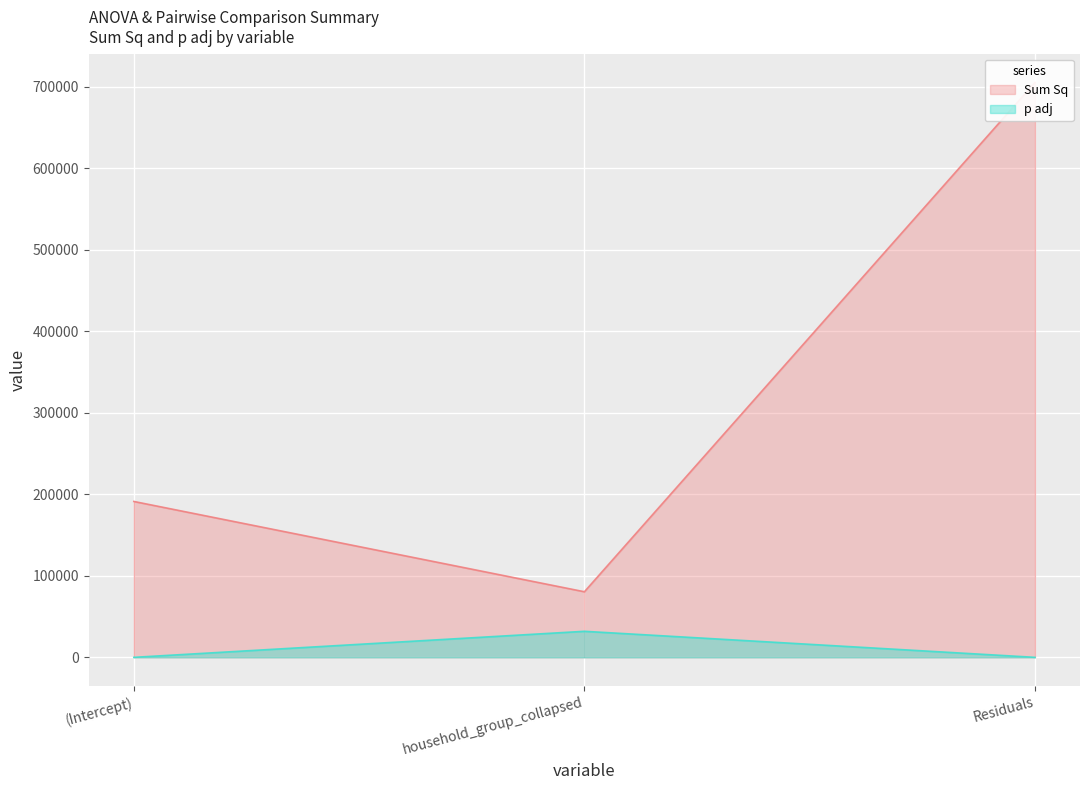

Rank the categories by Sum Sq value from highest to lowest.

Residuals, (Intercept), household_group_collapsed